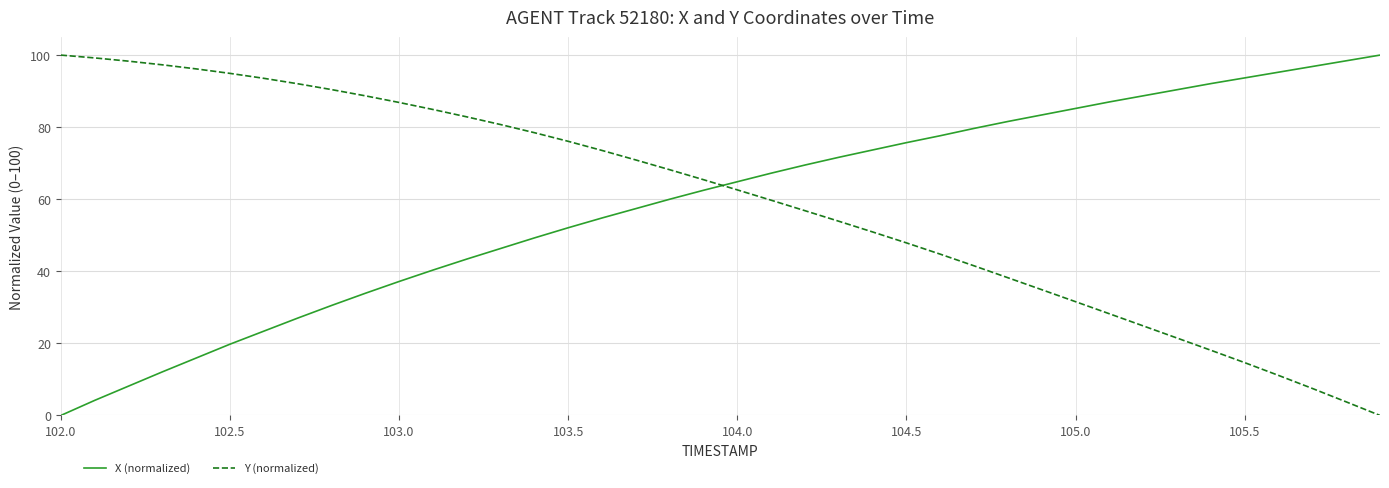

Reading left to right, what are all the values shown in this chart?

X (normalized): 0.0	4.2	8.1	12.1	15.9	19.8	23.4	27.0	30.5	33.9	37.2	40.3	43.4	46.3	49.3	52.1	54.8	57.4	60.0	62.5	64.9	67.2	69.5	71.6	73.7	75.7	77.6	79.7	81.6	83.4	85.2	87.0	88.7	90.4	92.1	93.7	95.3	96.8	98.4	100.0
Y (normalized): 100.0	99.2	98.3	97.3	96.2	94.9	93.6	92.1	90.4	88.7	86.9	84.9	82.9	80.7	78.5	76.1	73.5	70.9	68.2	65.4	62.6	59.7	56.8	53.9	50.9	47.9	44.8	41.5	38.2	34.9	31.6	28.2	24.9	21.5	18.1	14.7	11.1	7.5	3.8	0.0